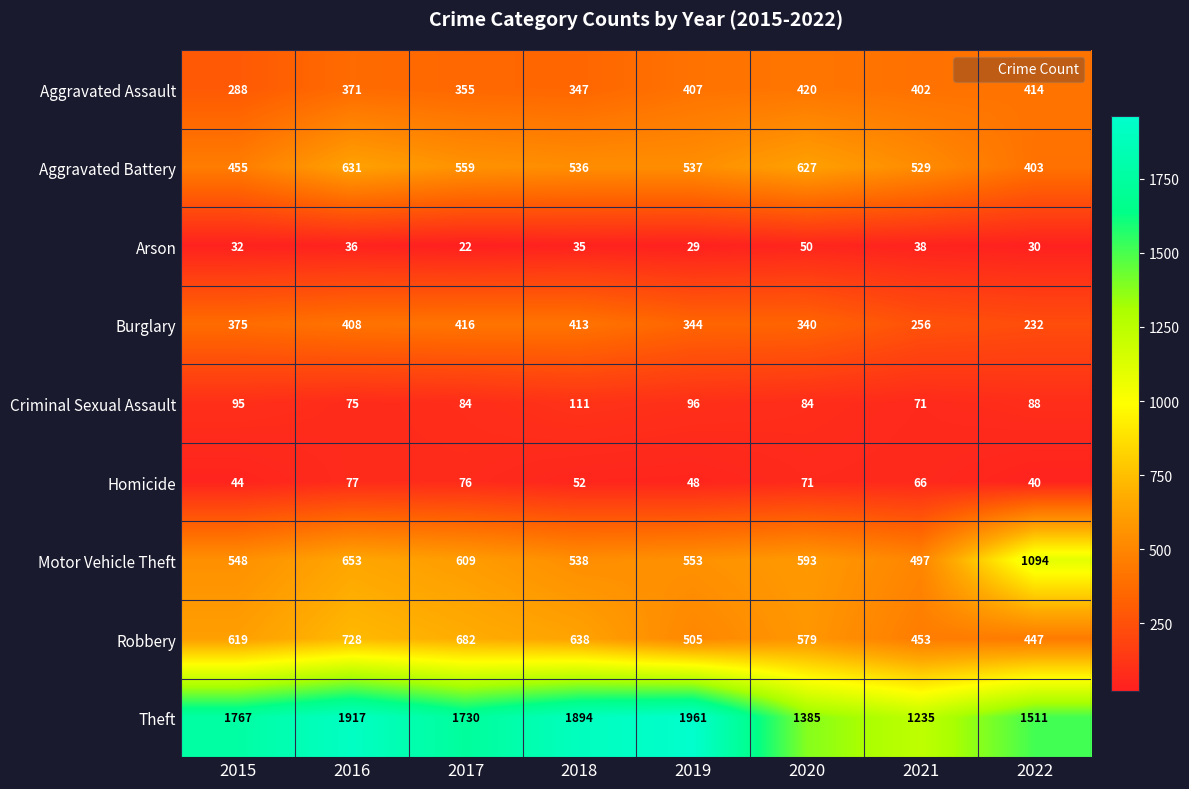

What is the sum of the Homicide values at 2016 and 2017?

153